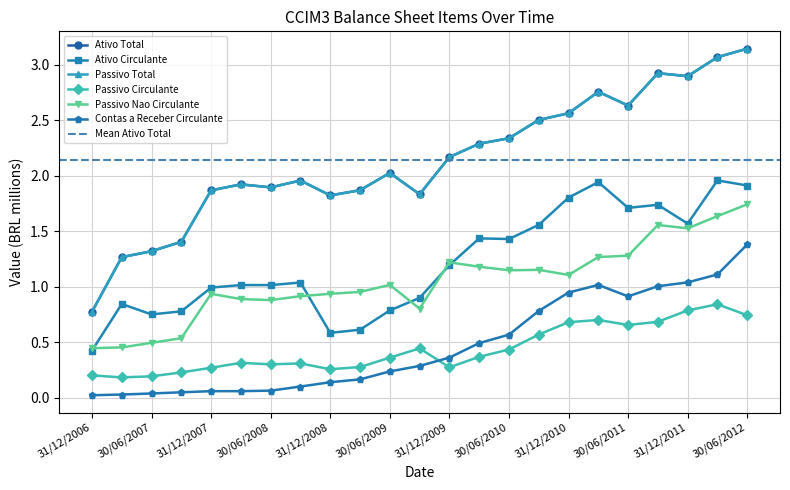

Which series has the largest total across all categories?

Ativo Total